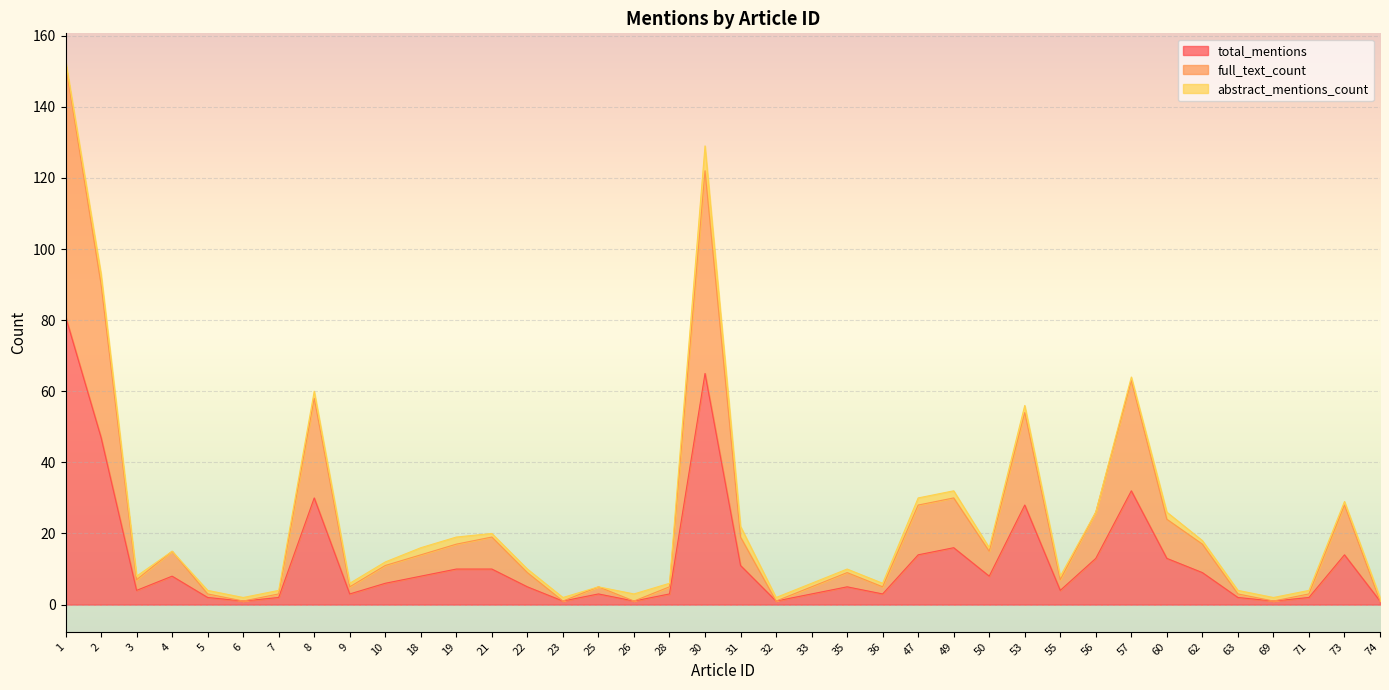

Where does the full_text_count series first go above 11?

1